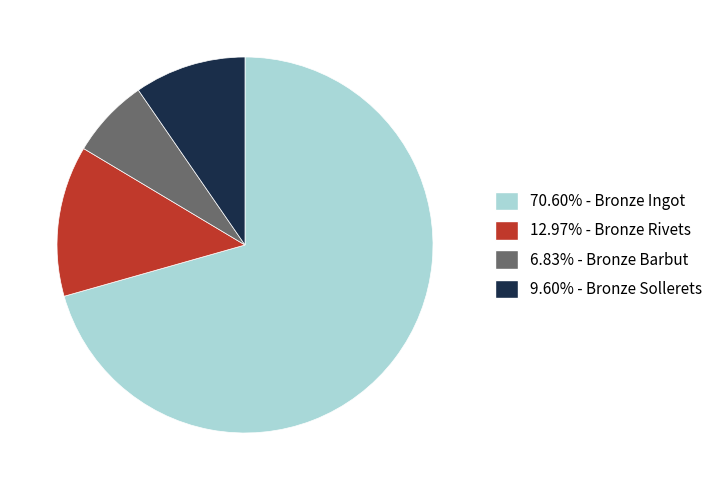

Does 70.60% - Bronze Ingot represent more than half of the total?

Yes